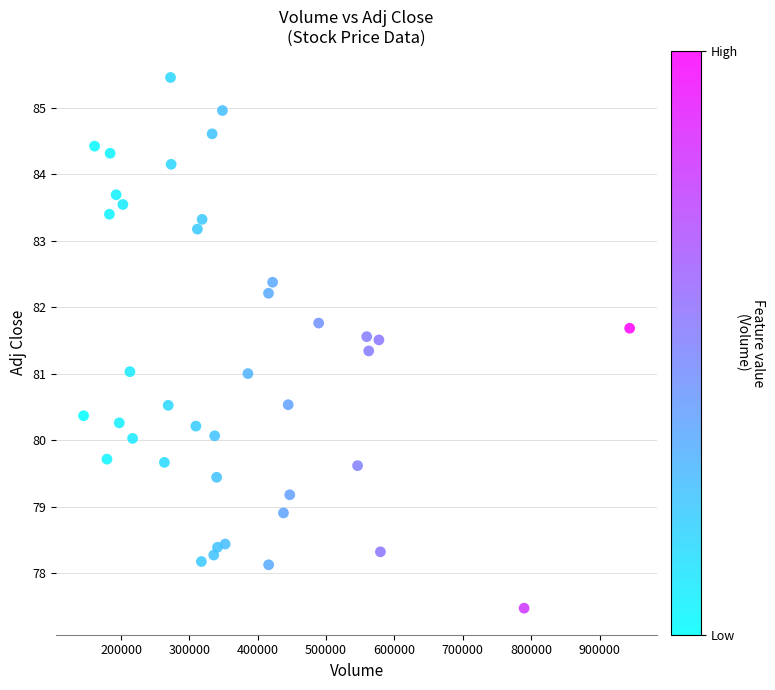

What is the range of Y values (max minus min)?

8.0